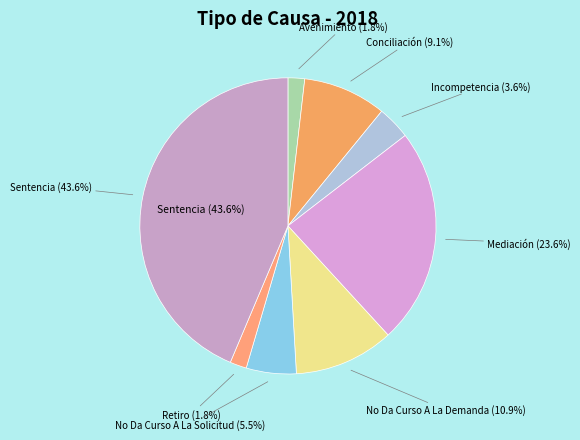

Count the number of slices in the pie.

8